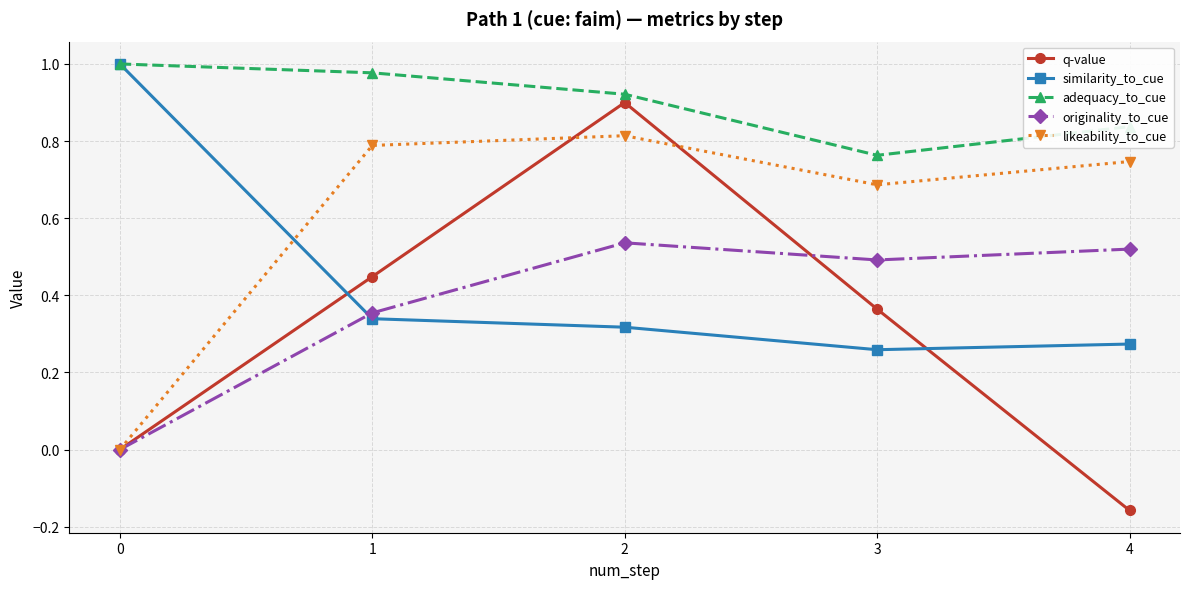

The value of similarity_to_cue at 0 is 1.0. True or false?

True